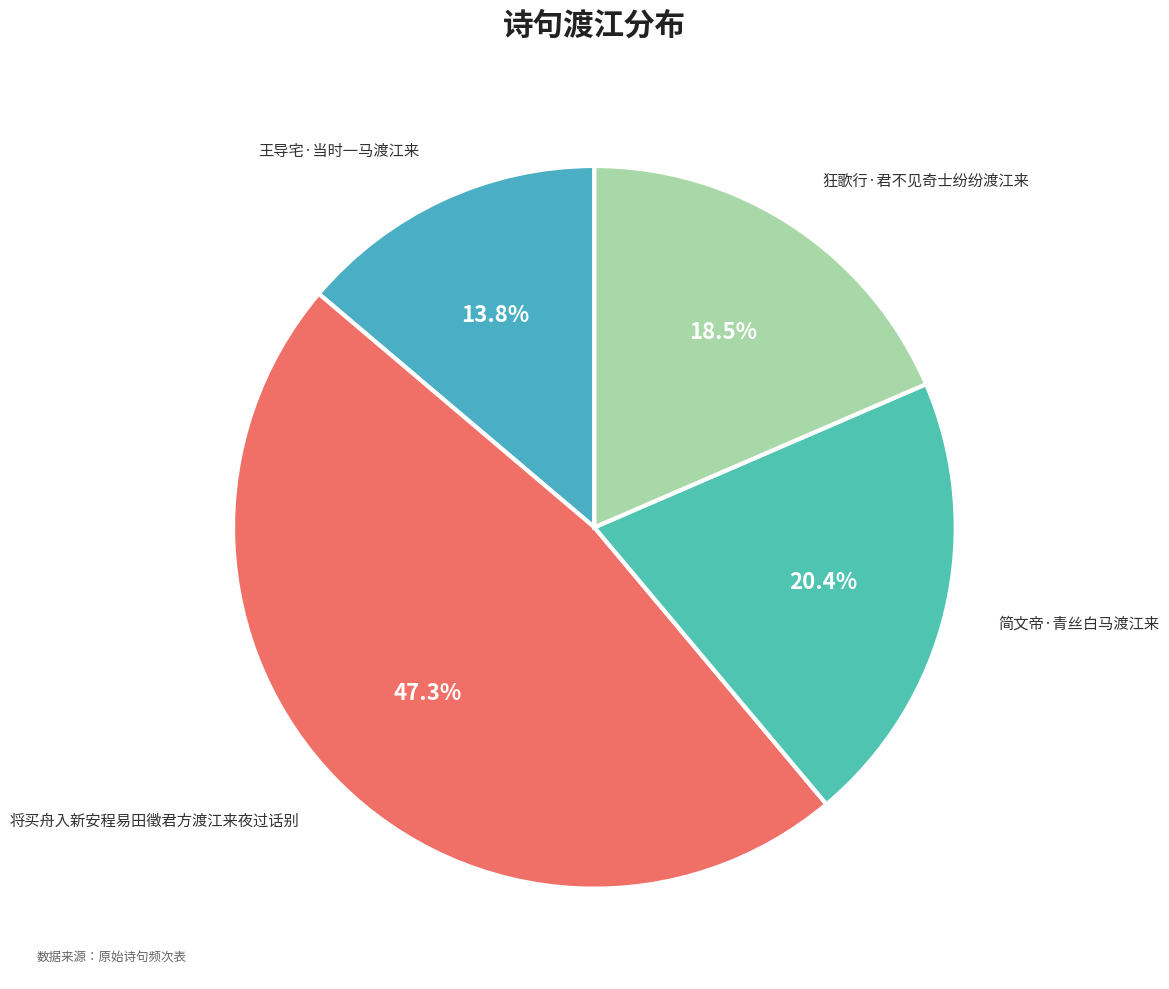

How many slices are in this pie chart?

4